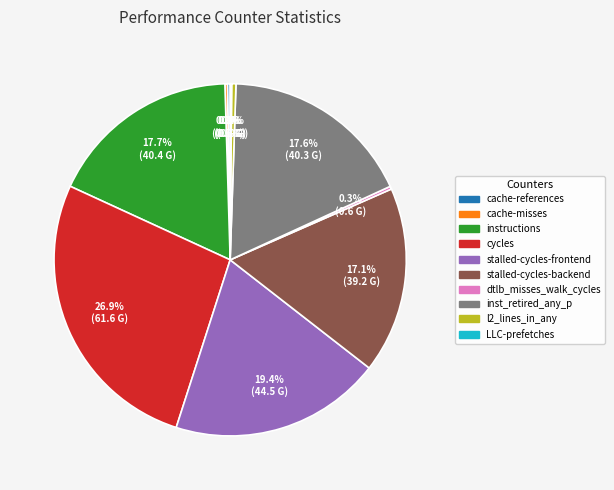

Does any single category account for the majority?

No